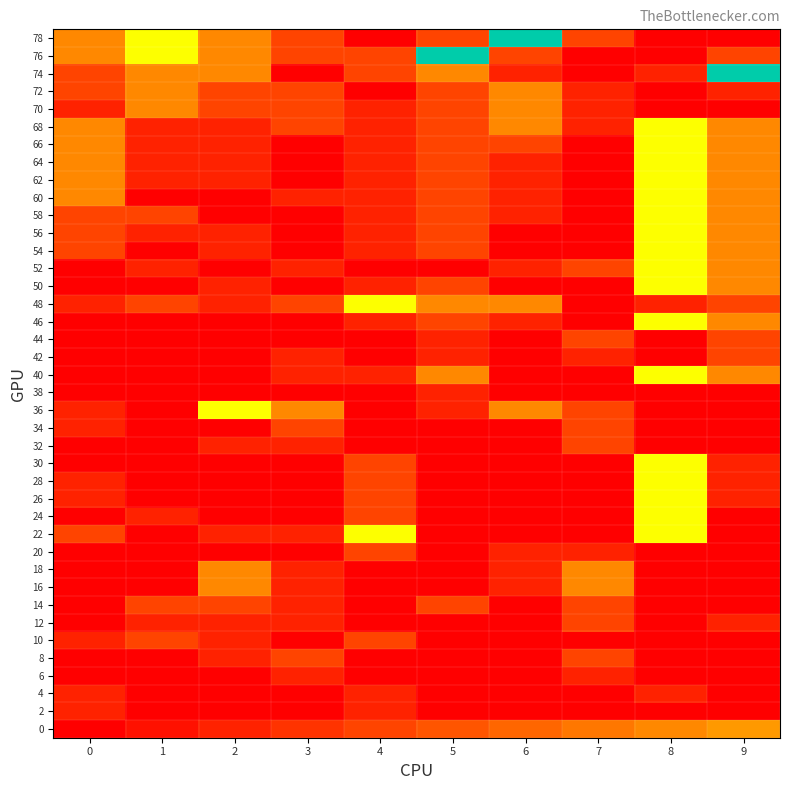

Which has a higher value, 4 or 1?

4